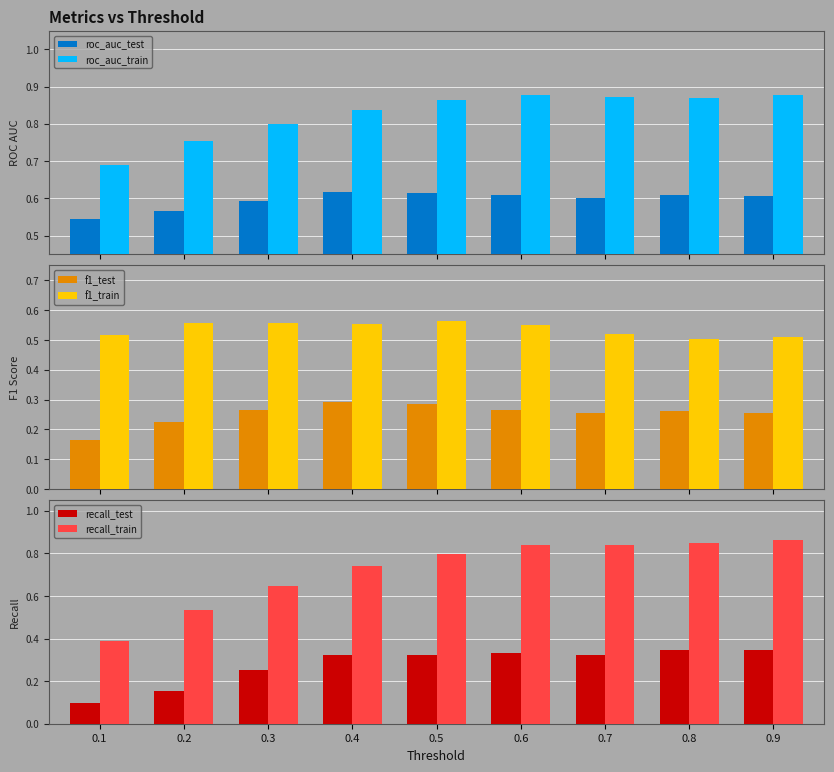

How many bars are there in total?

54